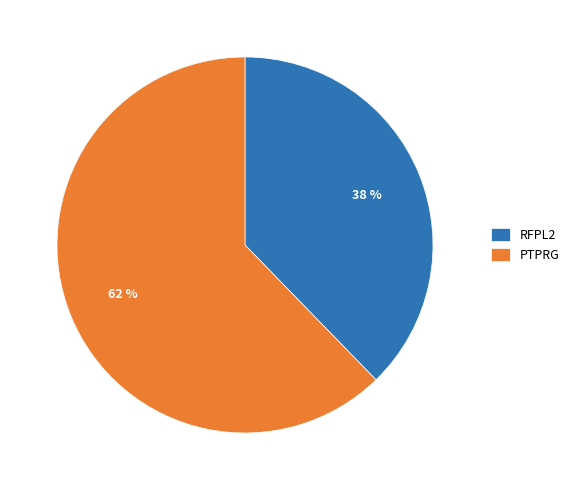

Is RFPL2 the majority of the pie?

No